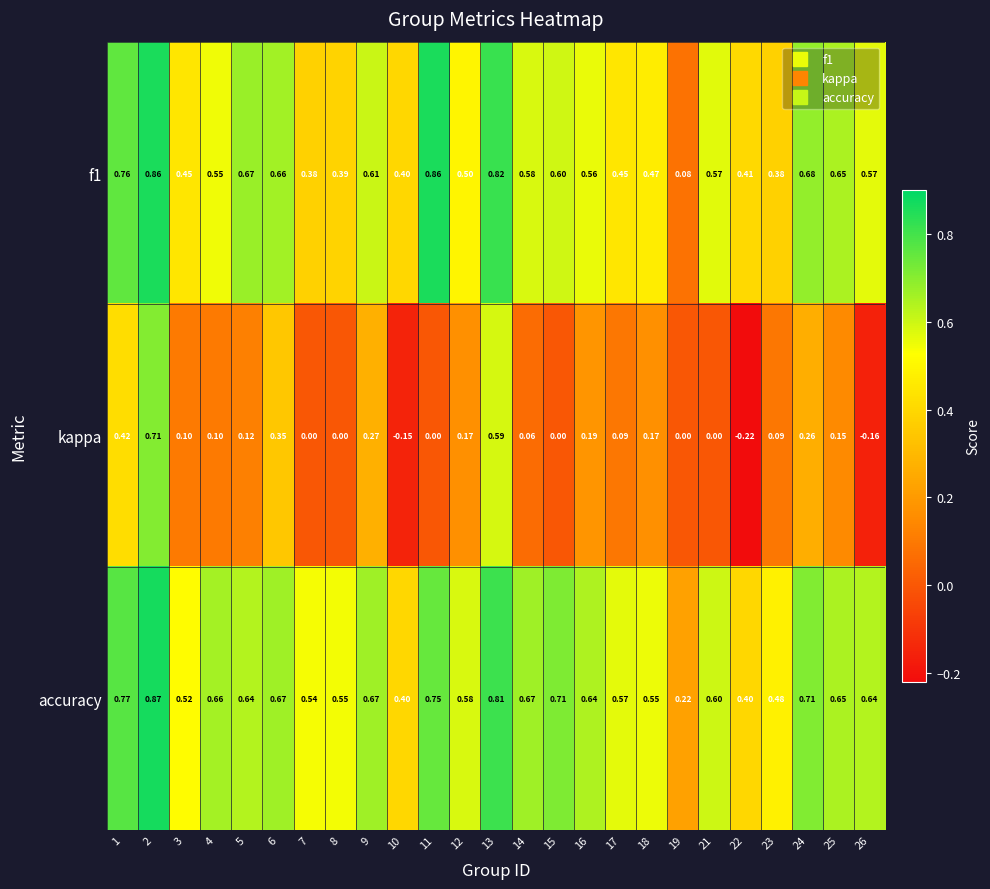

Which series has the largest total across all categories?

accuracy